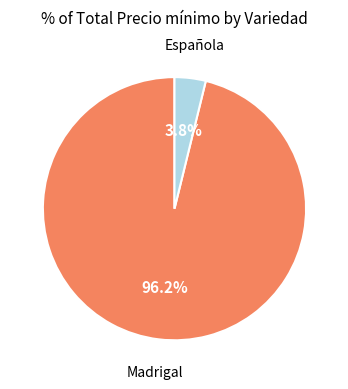

How many slices are in this pie chart?

2